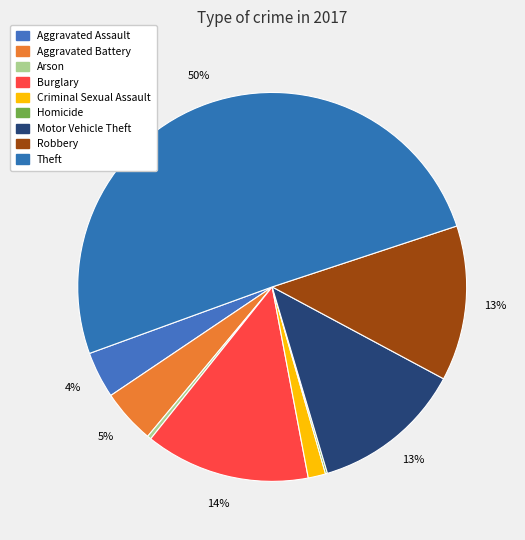

What is the total percentage of Criminal Sexual Assault and Burglary?

15.2%